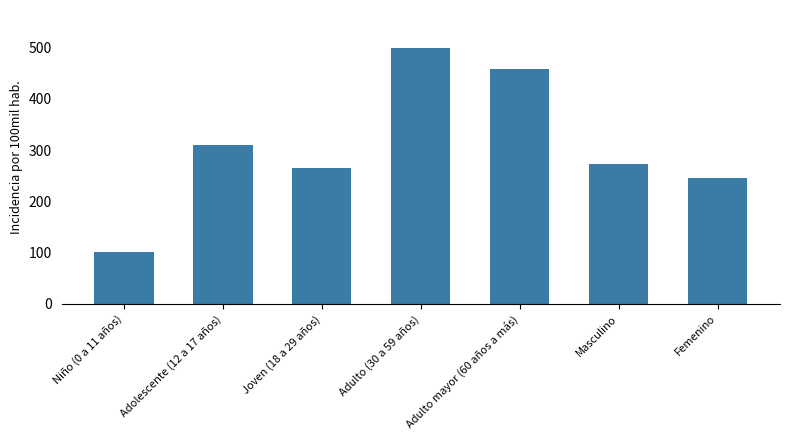

List the labels in order of value, largest first.

Adulto (30 a 59 años), Adulto mayor (60 años a más), Adolescente (12 a 17 años), Masculino, Joven (18 a 29 años), Femenino, Niño (0 a 11 años)